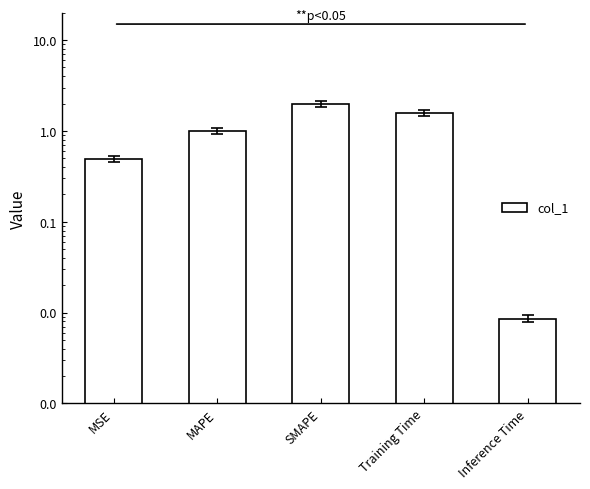

Is it true that the value at SMAPE is 0.6?

False